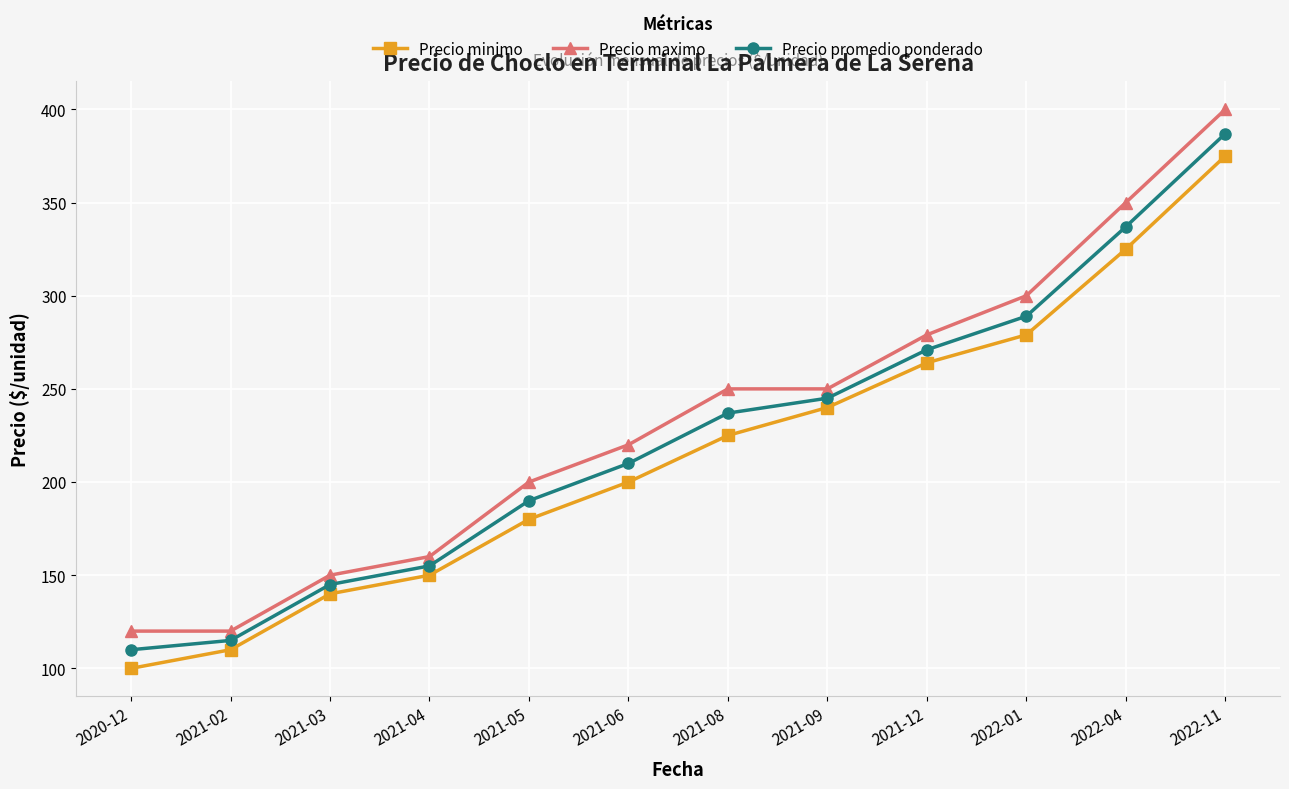

Reading right to left, what are all the values shown in this chart?

Precio minimo: 375	325	279	264	240	225	200	180	150	140	110	100
Precio maximo: 400	350	300	279	250	250	220	200	160	150	120	120
Precio promedio ponderado: 387	337	289	271	245	237	210	190	155	145	115	110